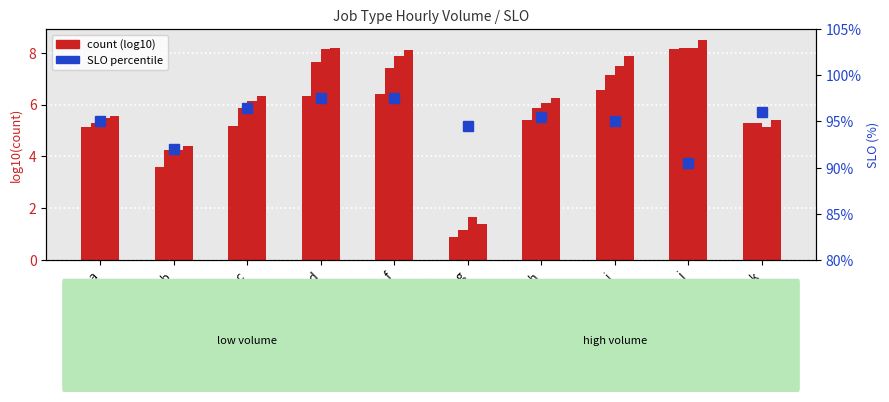

The value of hour05 at f is 11.0. True or false?

False